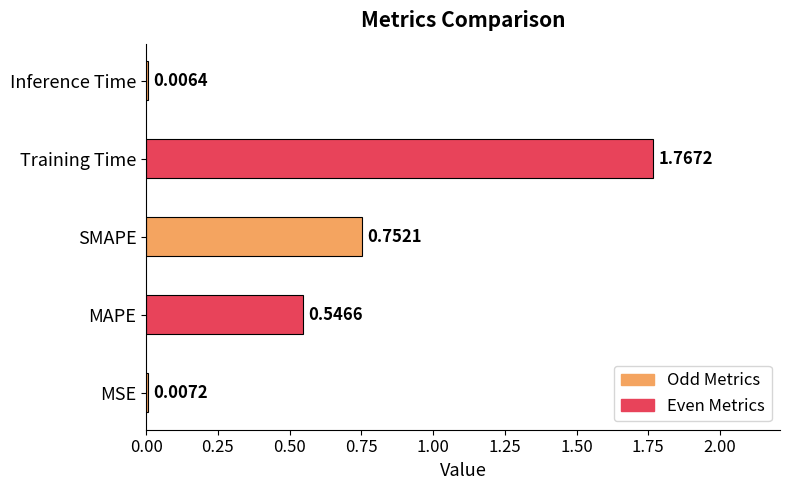

What is the average value?

0.6